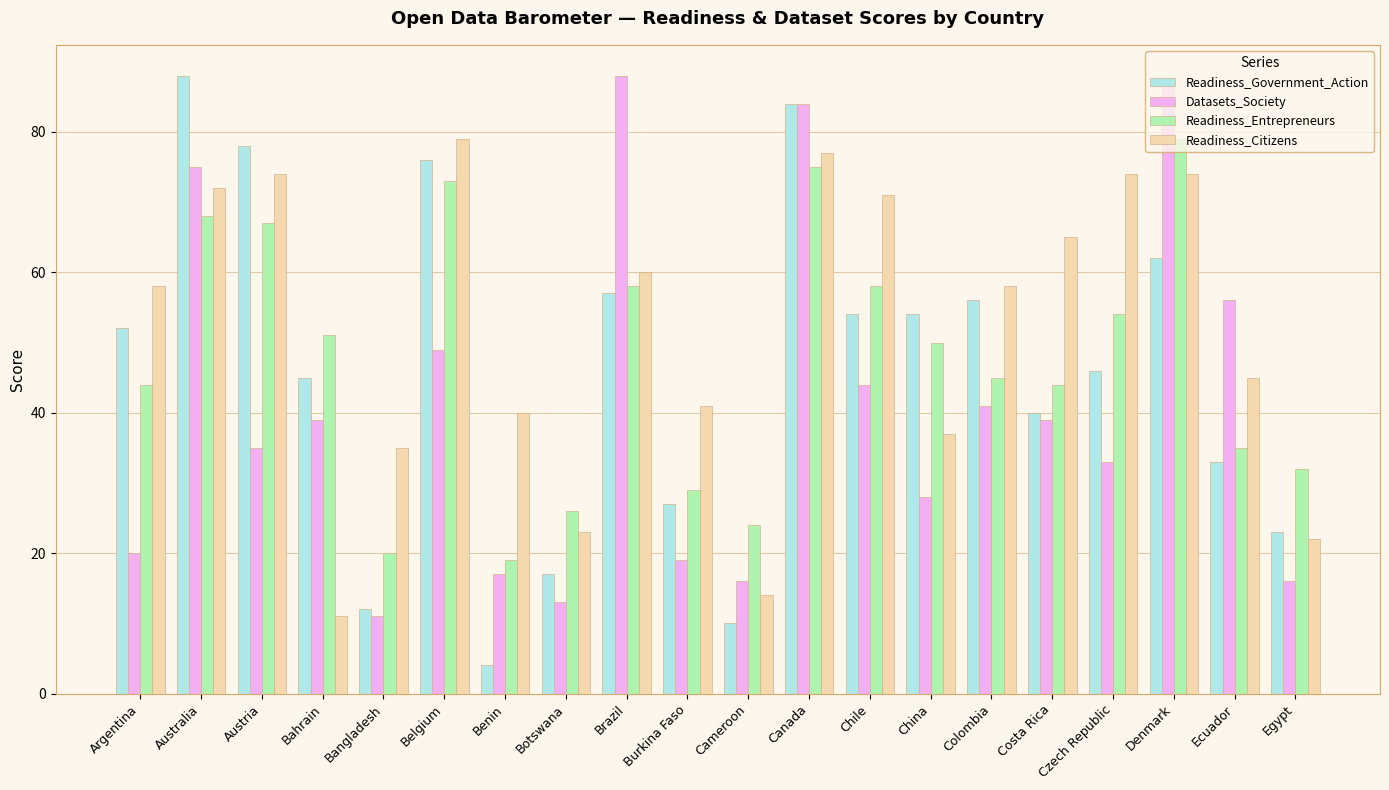

What is the highest value of the Readiness_Citizens series?

79